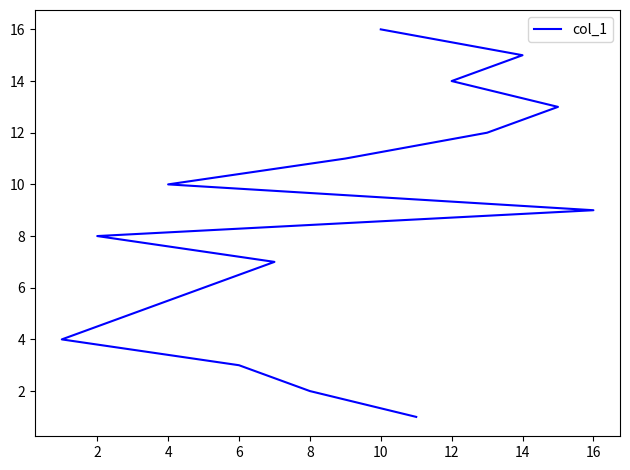

What is the greatest value displayed?

16